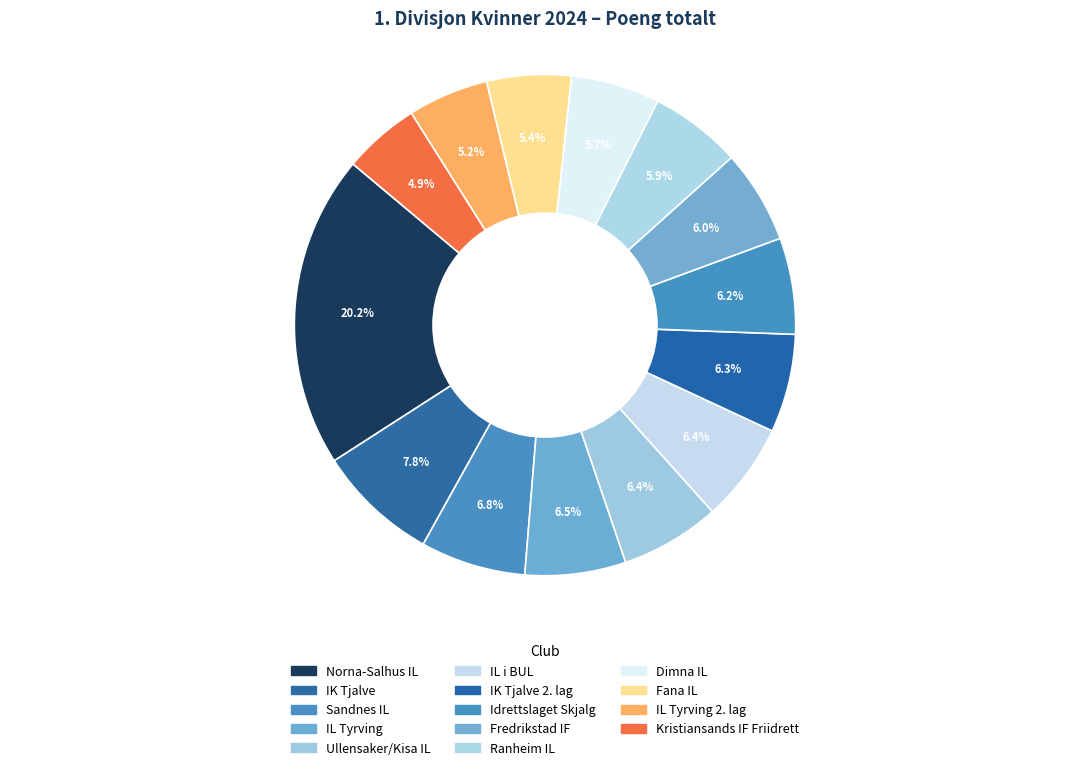

Count the number of slices in the pie.

14